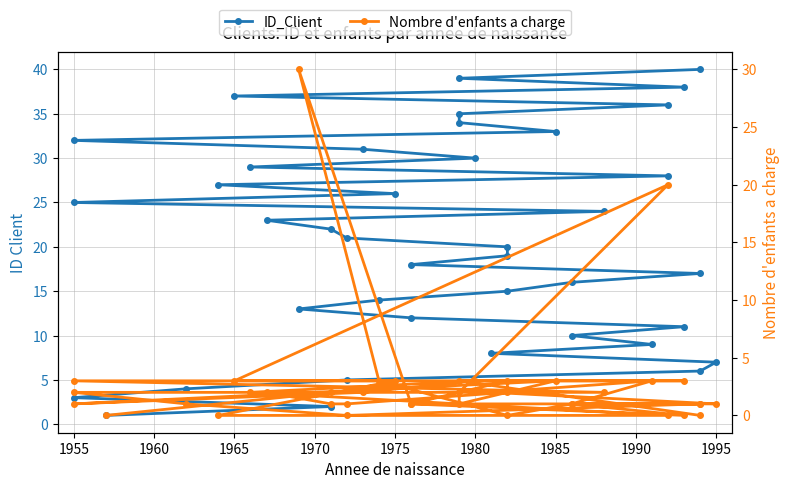

What is the average value of the Nombre d'enfants a charge series?

3